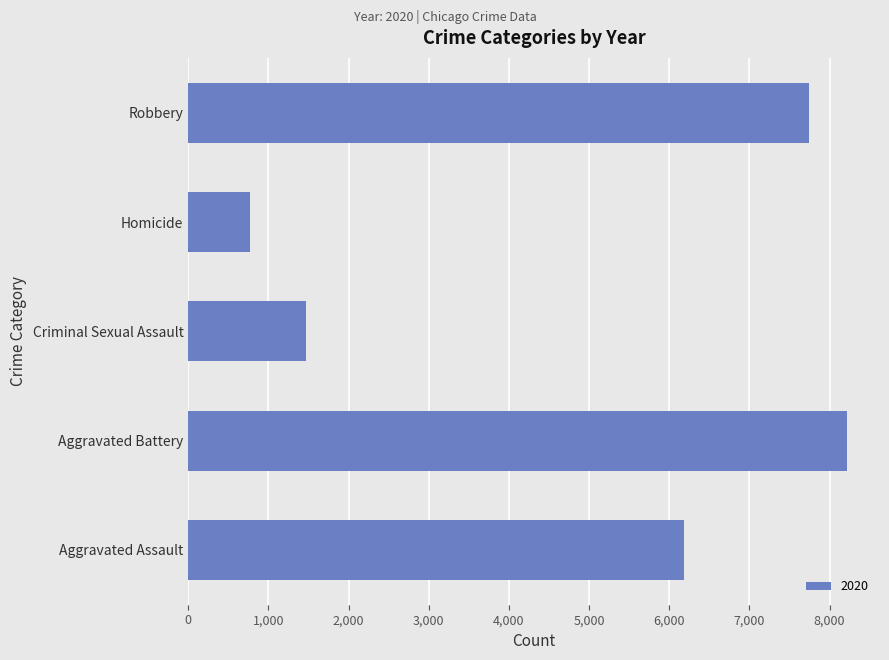

Does the chart contain stacked bars?

No